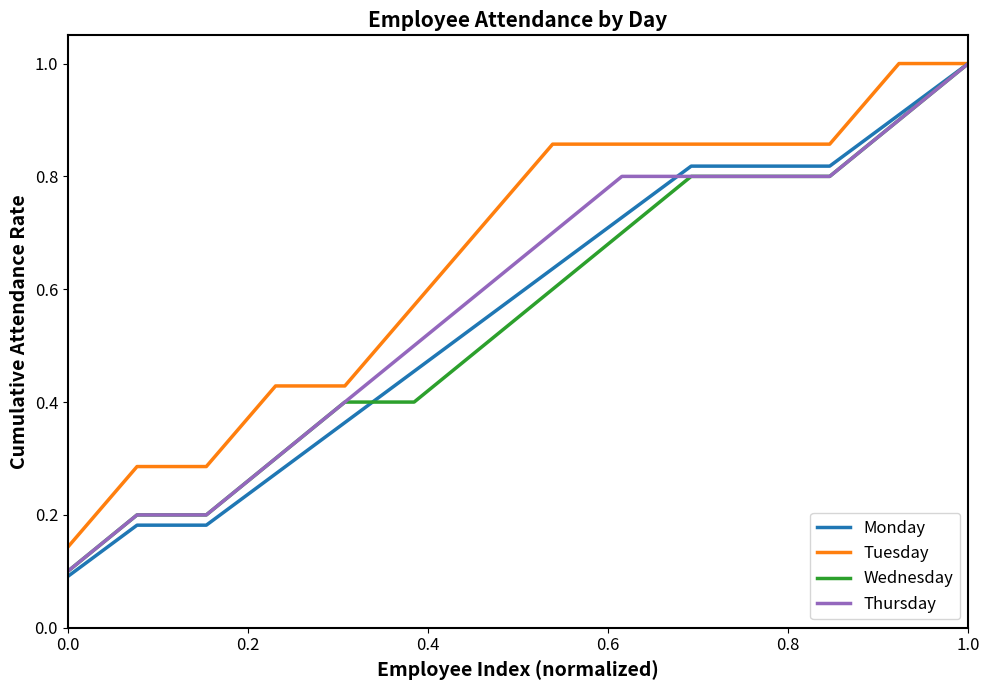

What are all the series names shown in the legend?

Monday, Tuesday, Wednesday, Thursday